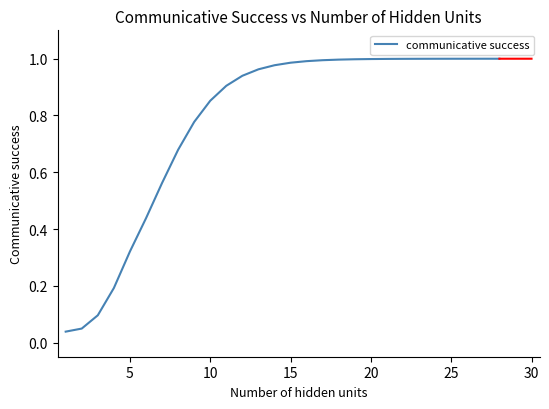

What is the value of the 10th point from the left?

0.9